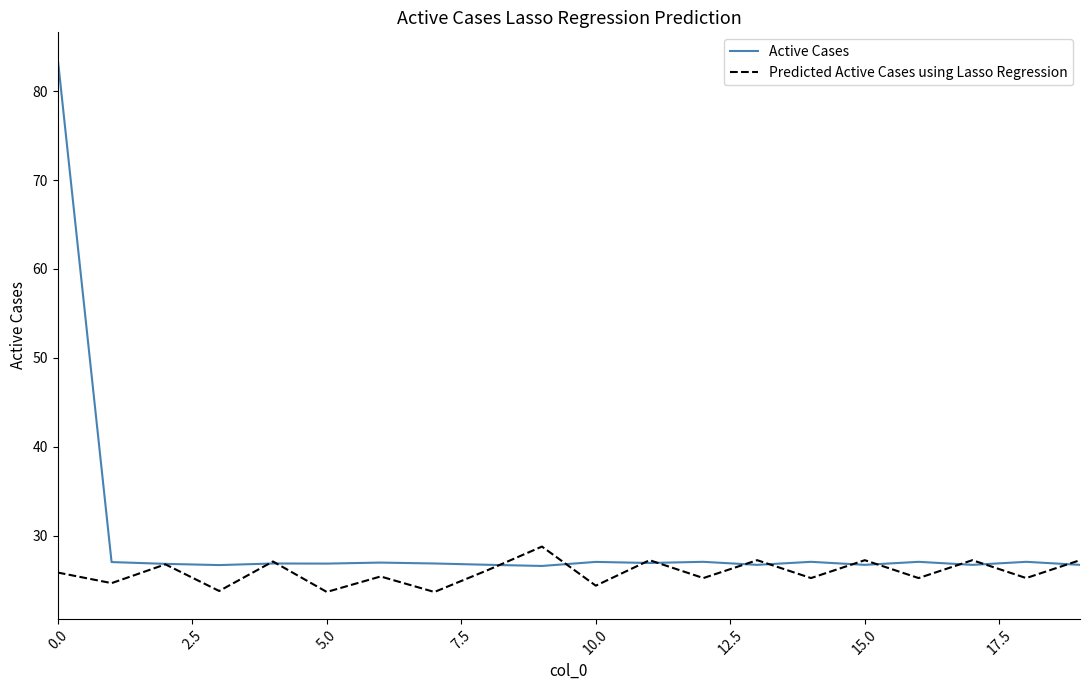

Which series has the largest total across all categories?

Active Cases